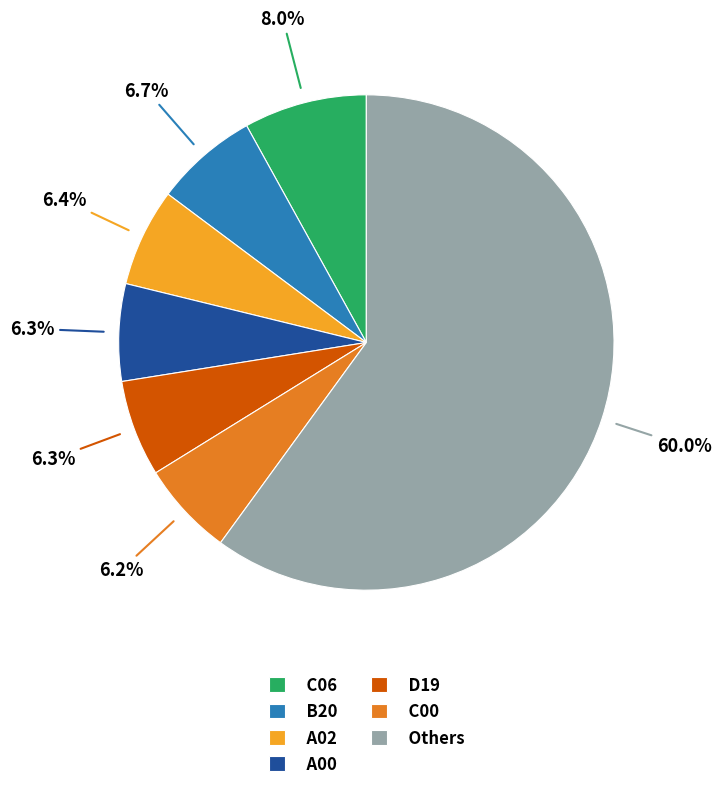

Which has a higher value, C06 or C00?

C06